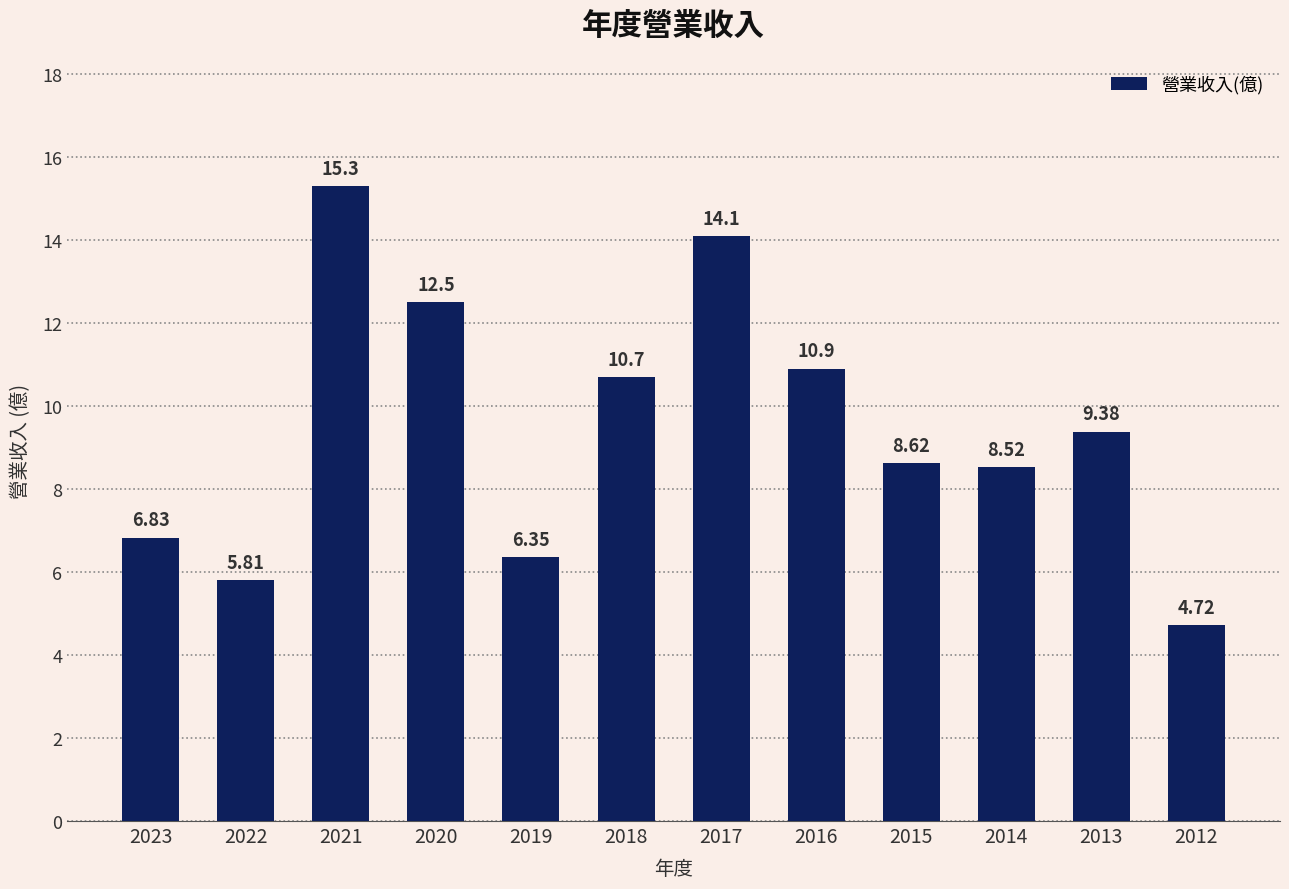

List the labels in order of value, largest first.

2021, 2017, 2020, 2016, 2018, 2013, 2015, 2014, 2023, 2019, 2022, 2012